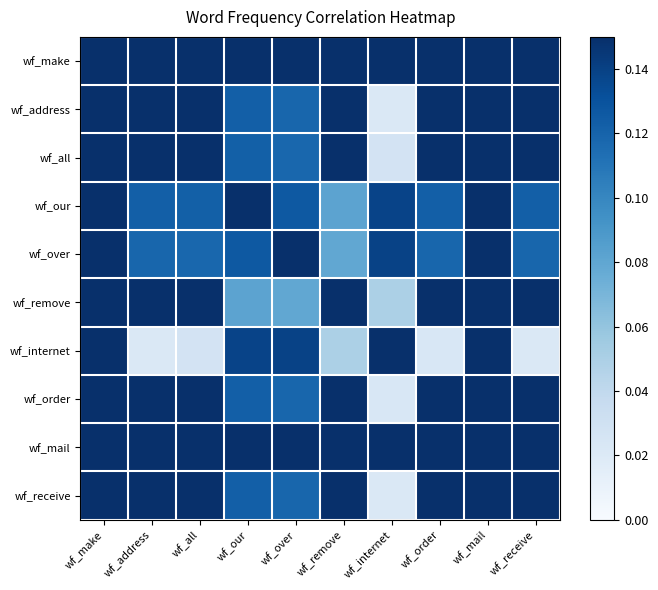

What is the total value across all series at wf_internet?

2.0